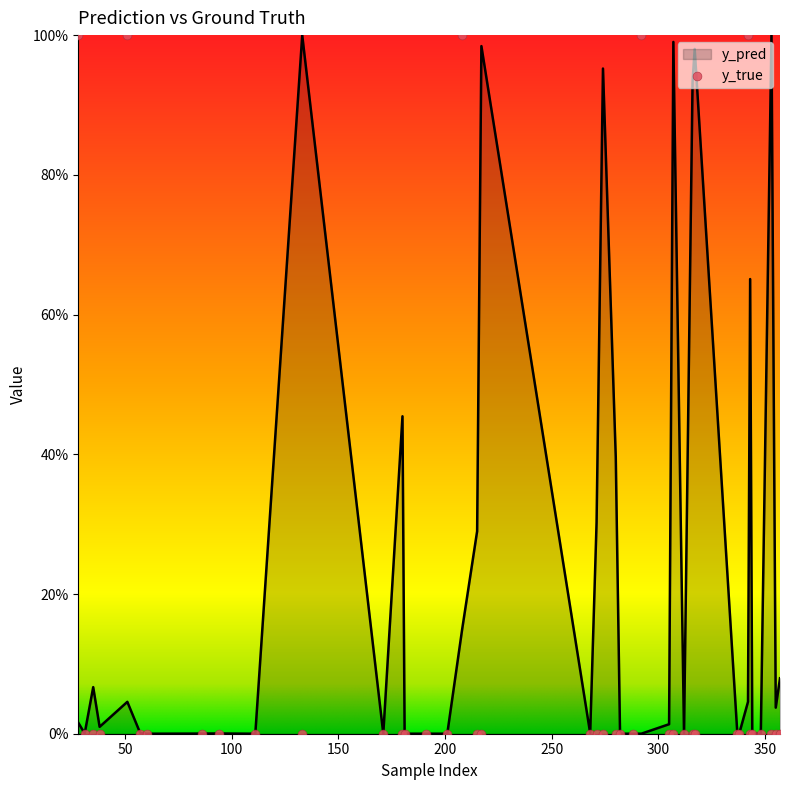

Which series has the widest spread of Y values?

y_true